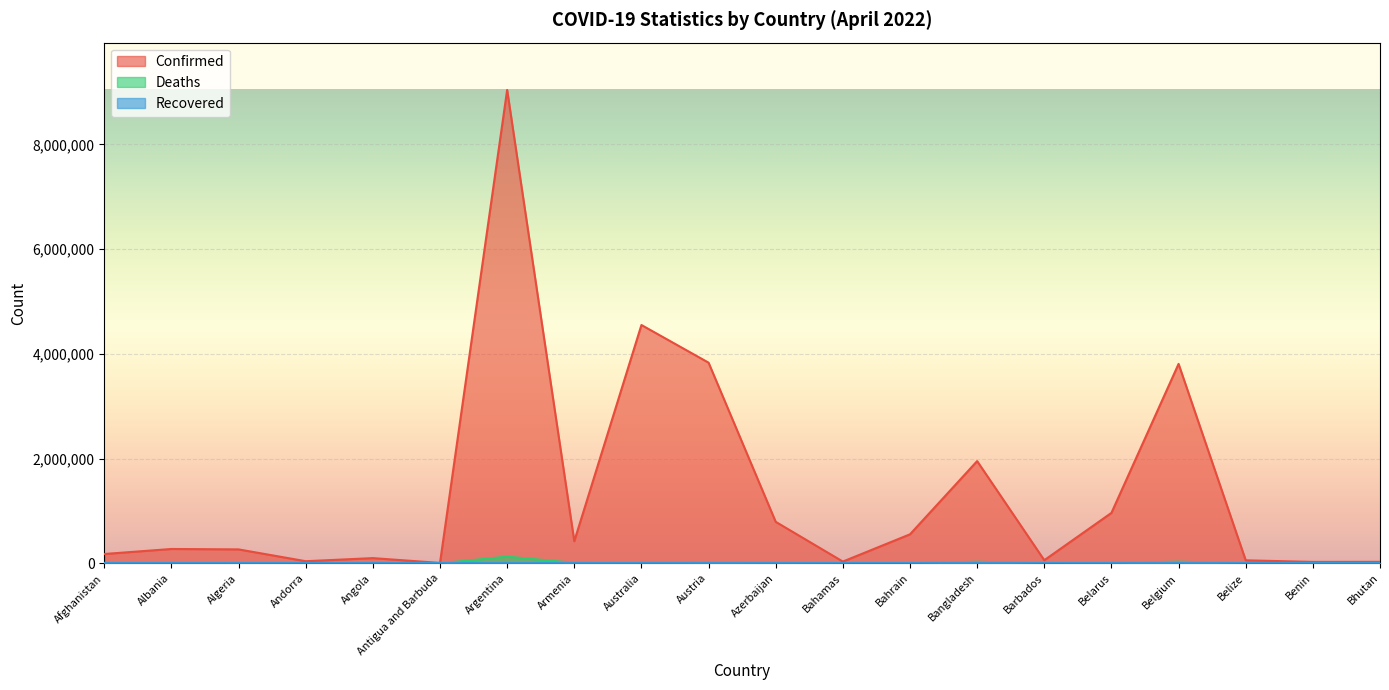

True or false: Confirmed and Deaths cross at least once.

False